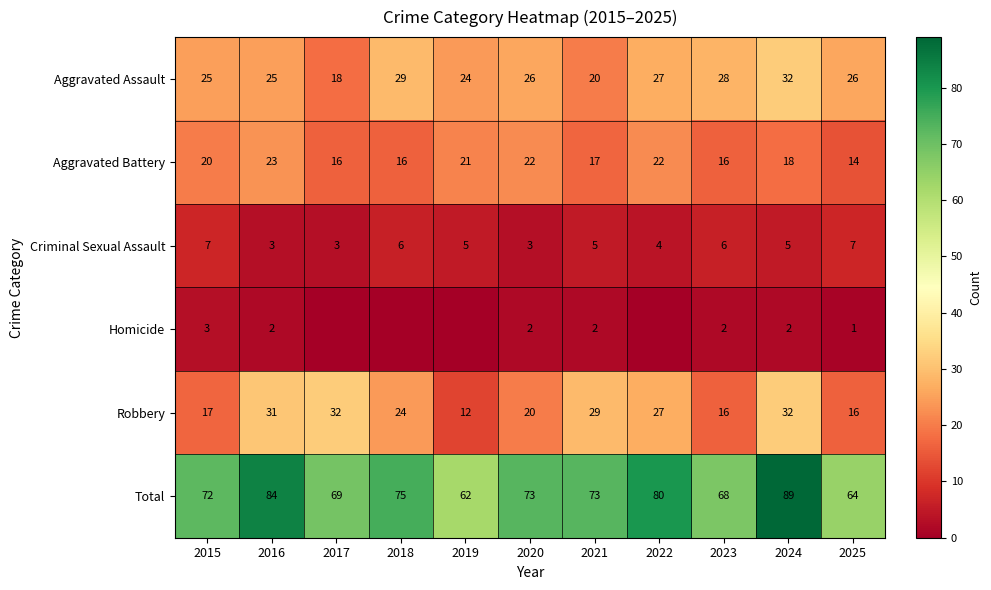

Where does the Aggravated Battery series first go above 18?

2015